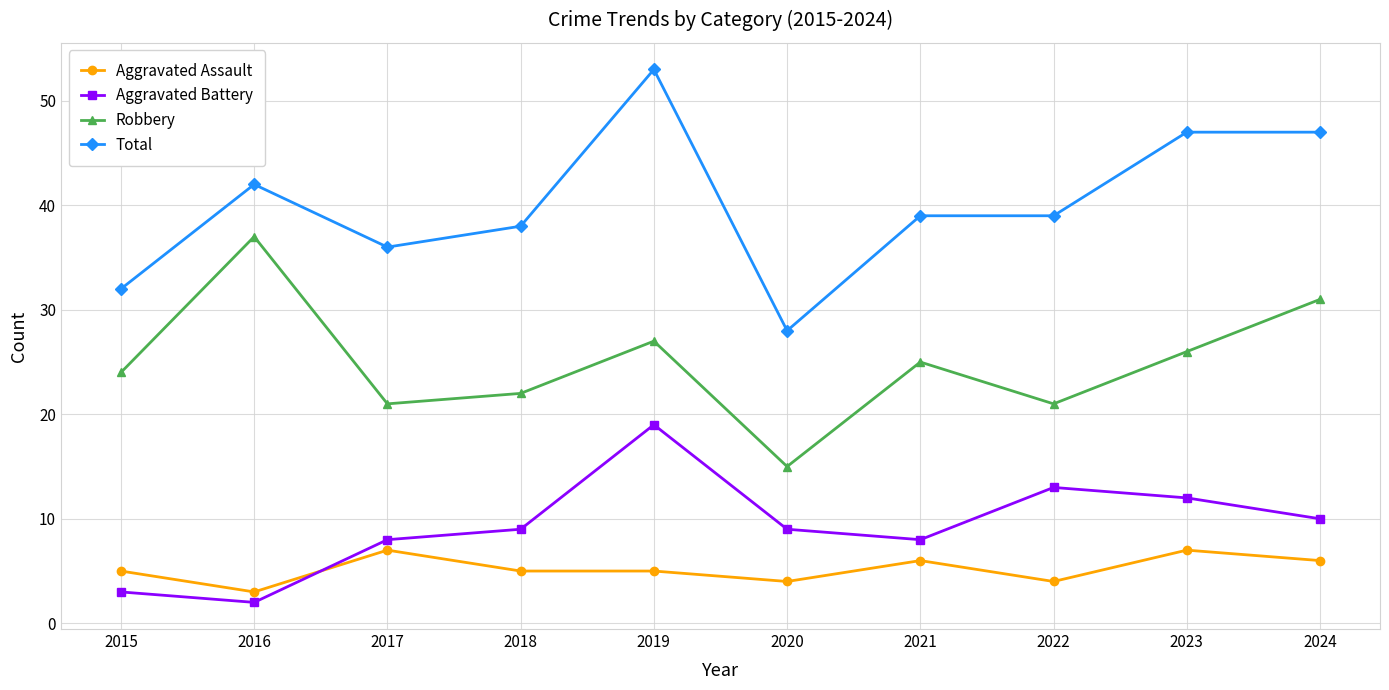

Reading left to right, transcribe all the data shown in this chart.

Aggravated Assault: 2015=5	2016=3	2017=7	2018=5	2019=5	2020=4	2021=6	2022=4	2023=7	2024=6
Aggravated Battery: 2015=3	2016=2	2017=8	2018=9	2019=19	2020=9	2021=8	2022=13	2023=12	2024=10
Robbery: 2015=24	2016=37	2017=21	2018=22	2019=27	2020=15	2021=25	2022=21	2023=26	2024=31
Total: 2015=32	2016=42	2017=36	2018=38	2019=53	2020=28	2021=39	2022=39	2023=47	2024=47